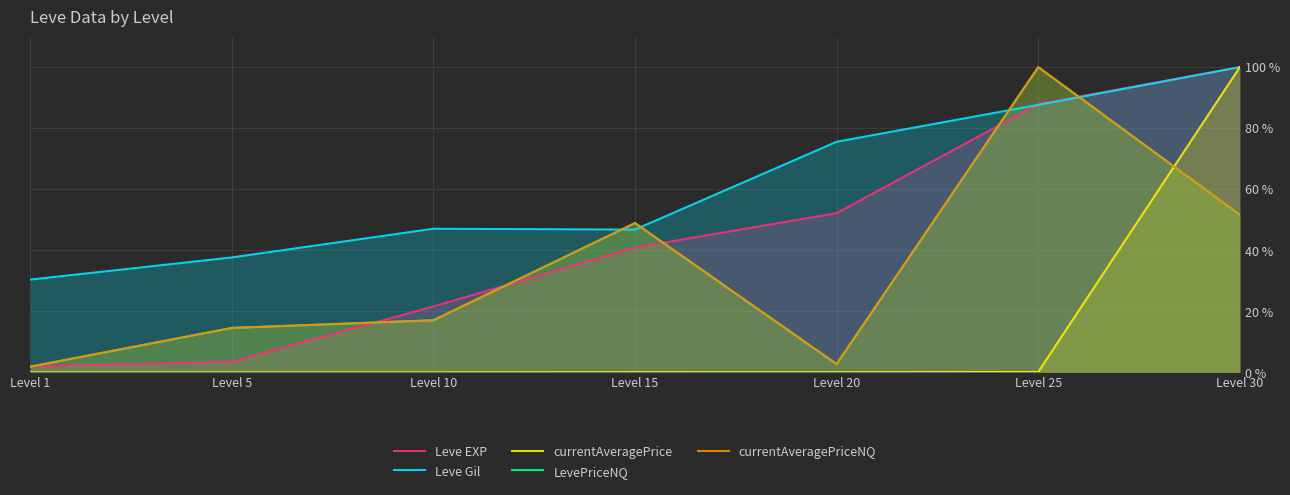

Count the number of categories in the chart.

7